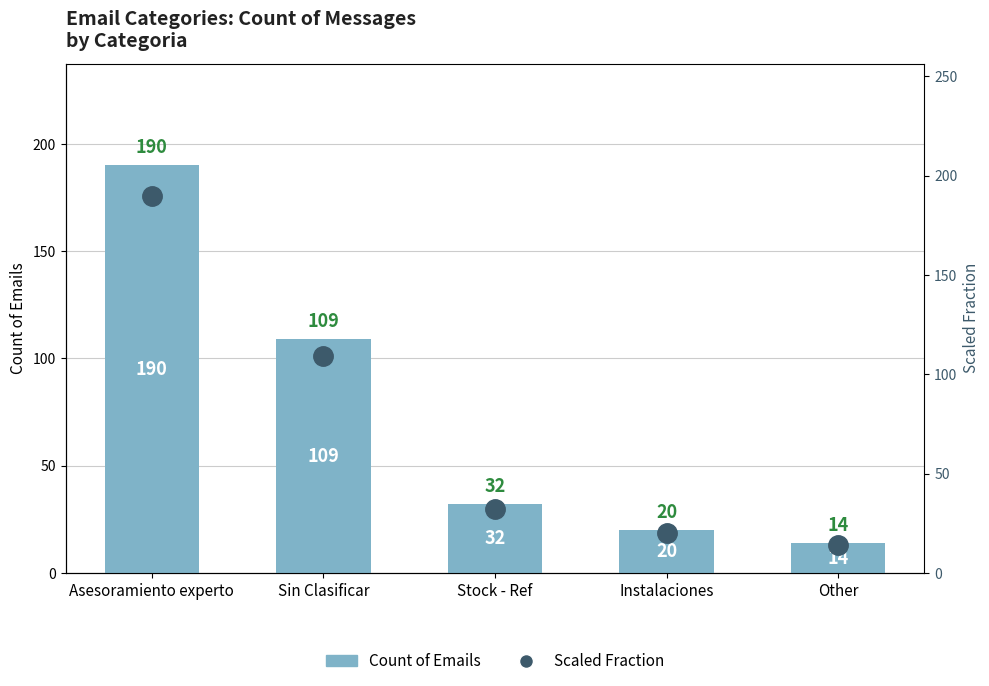

At Stock - Ref, list the series in order from largest to smallest.

Count of Emails, Fraction (scaled)